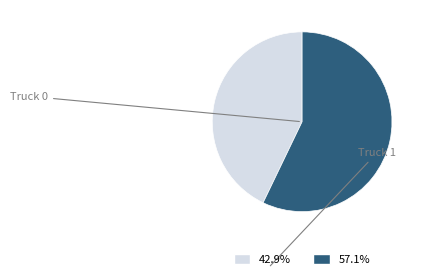

Rank the categories by value from highest to lowest.

Truck 1, Truck 0